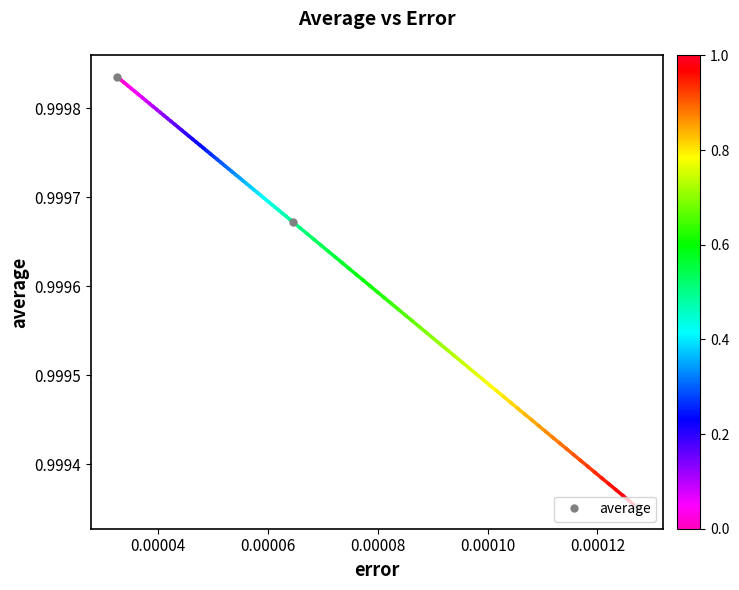

Count the values in the range 0 to 1.

3